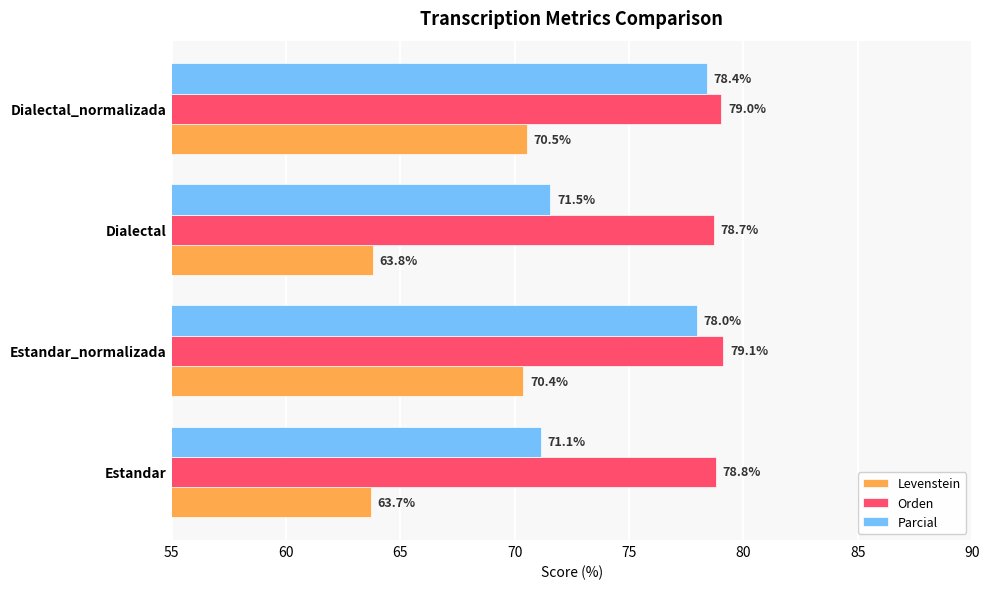

At which category is the sum across all series the highest?

Dialectal_normalizada